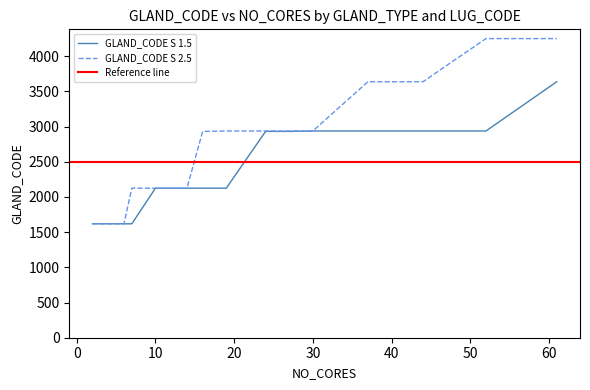

What is the minimum value for GLAND_CODE S 2.5?

1619